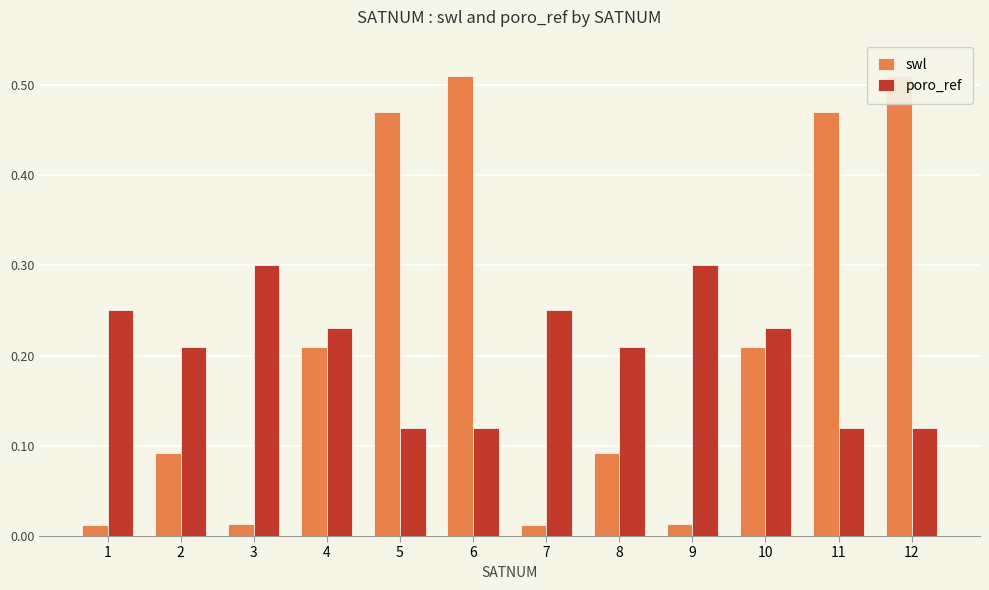

Does the chart contain any negative values?

No